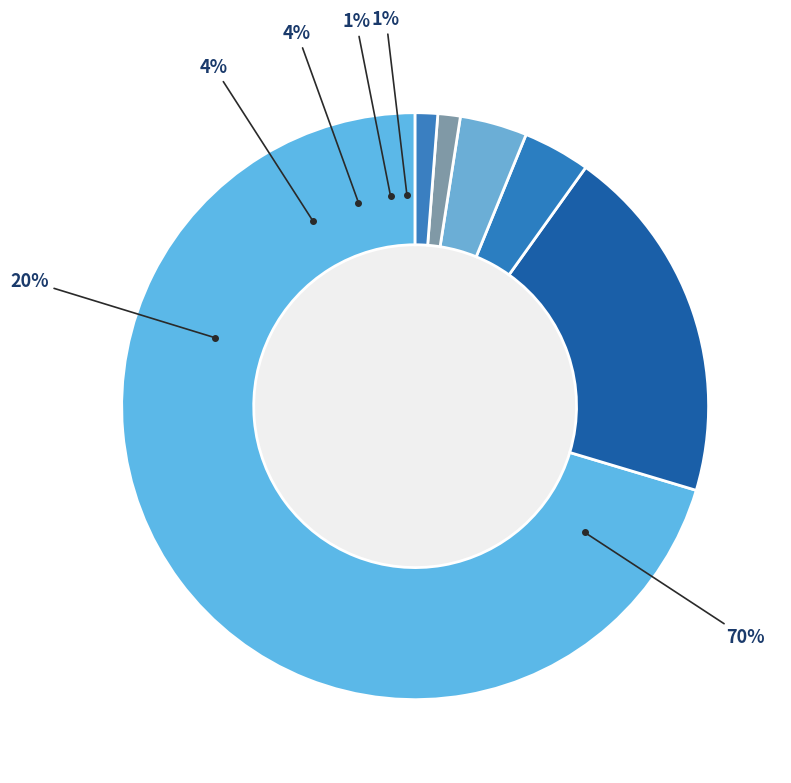

What percentage do Features and Performance together represent?

4.9%